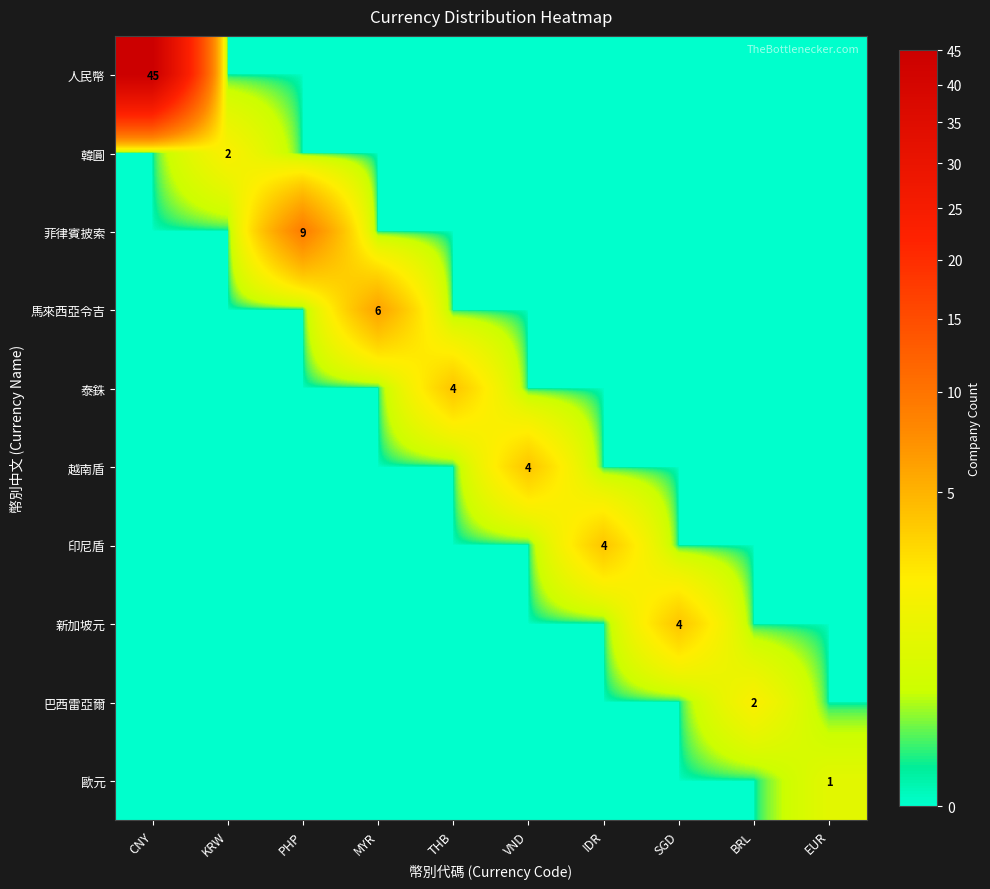

At how many categories does at least one series exceed 24?

1